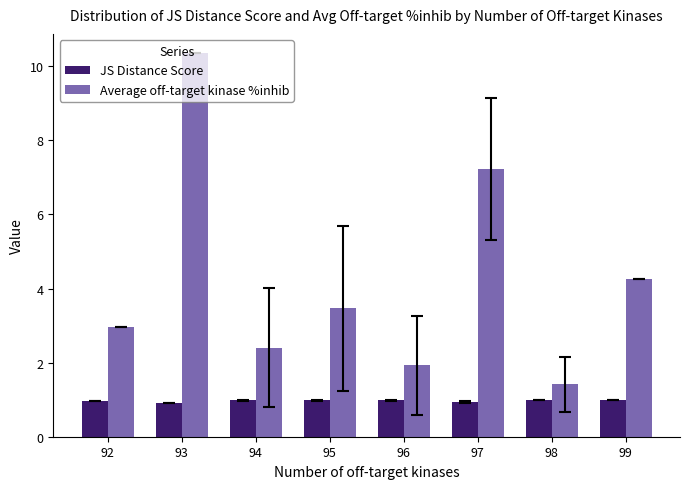

What is the value of the Average off-target kinase %inhib bar at the 7th from the left?

1.4